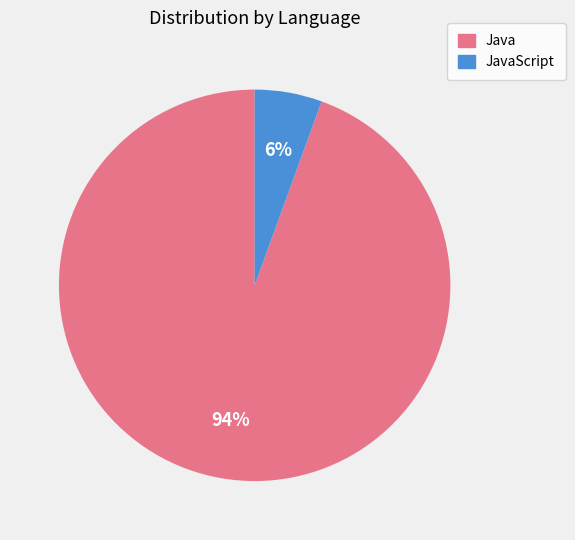

What is the ratio of the value at JavaScript to the value at Java?

0.1